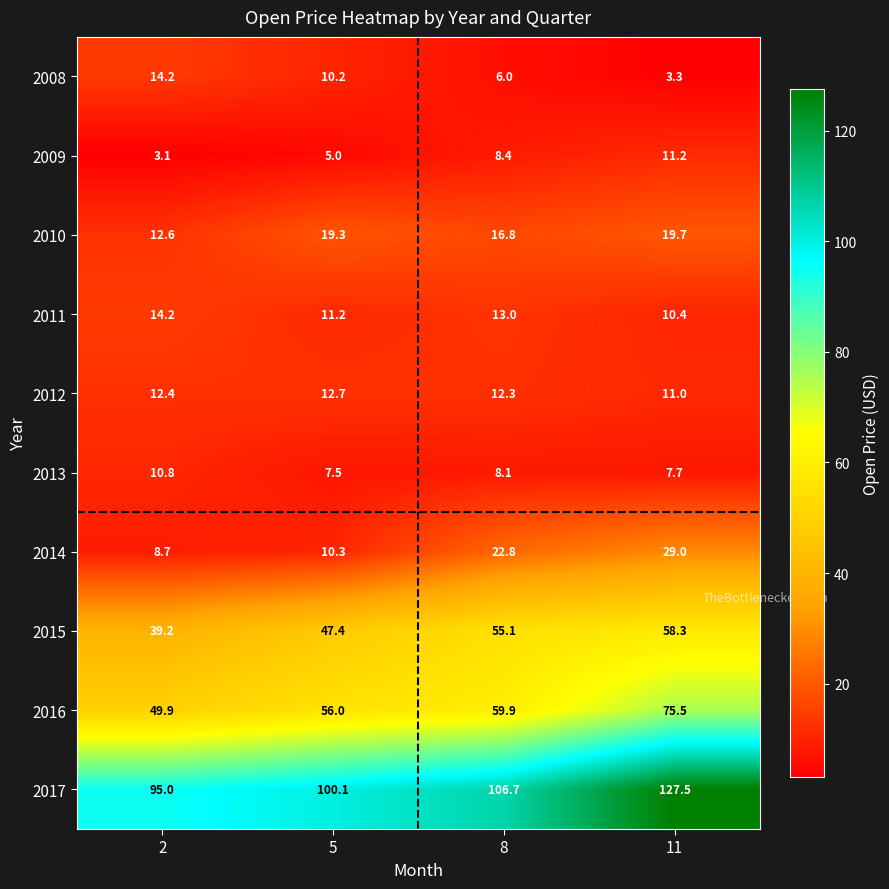

How many values in the 2017 series exceed 106?

2